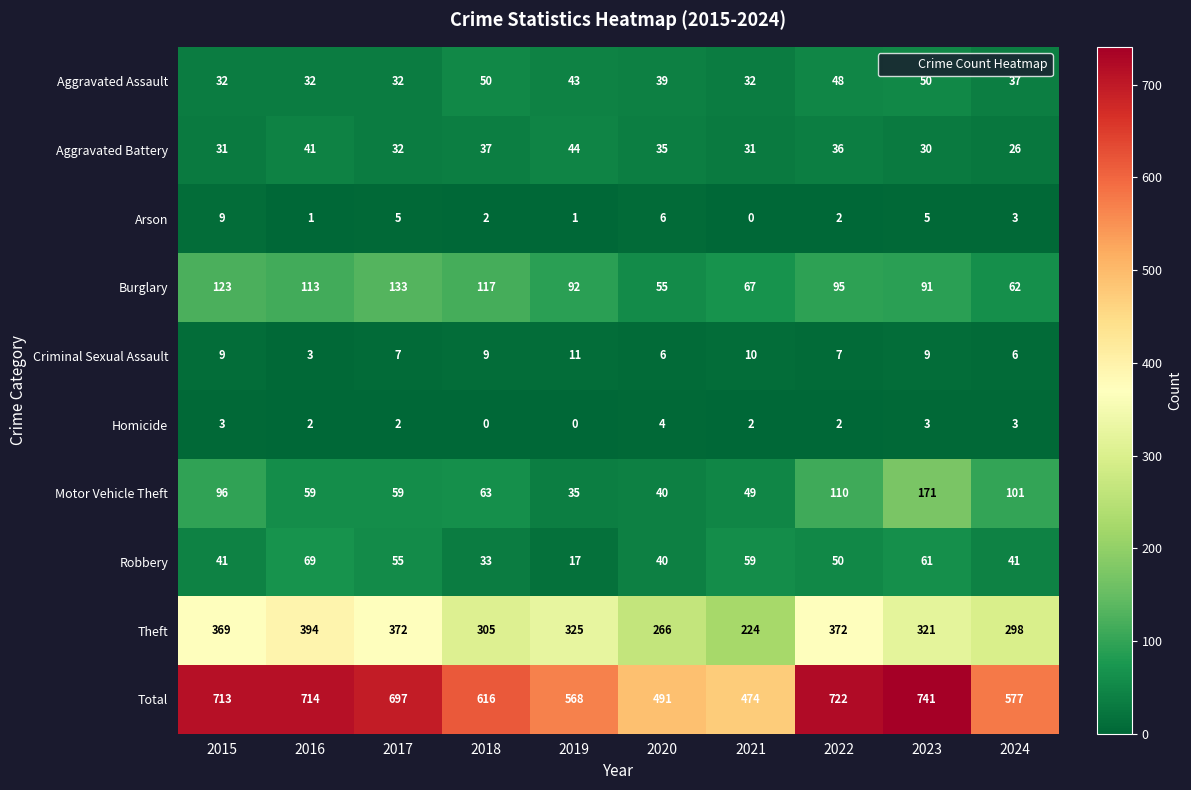

The value of Aggravated Assault at 2017 is 12. True or false?

False